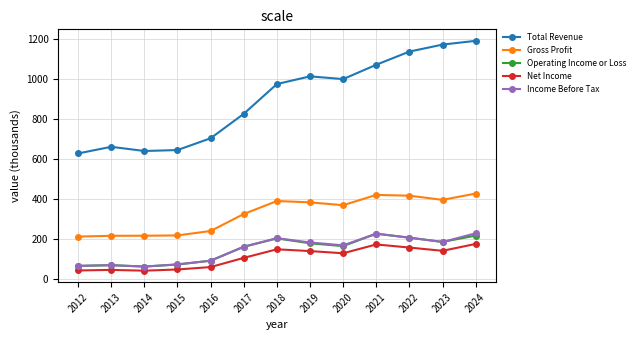

True or false: Total Revenue has more than 1 points higher than both neighbors.

True